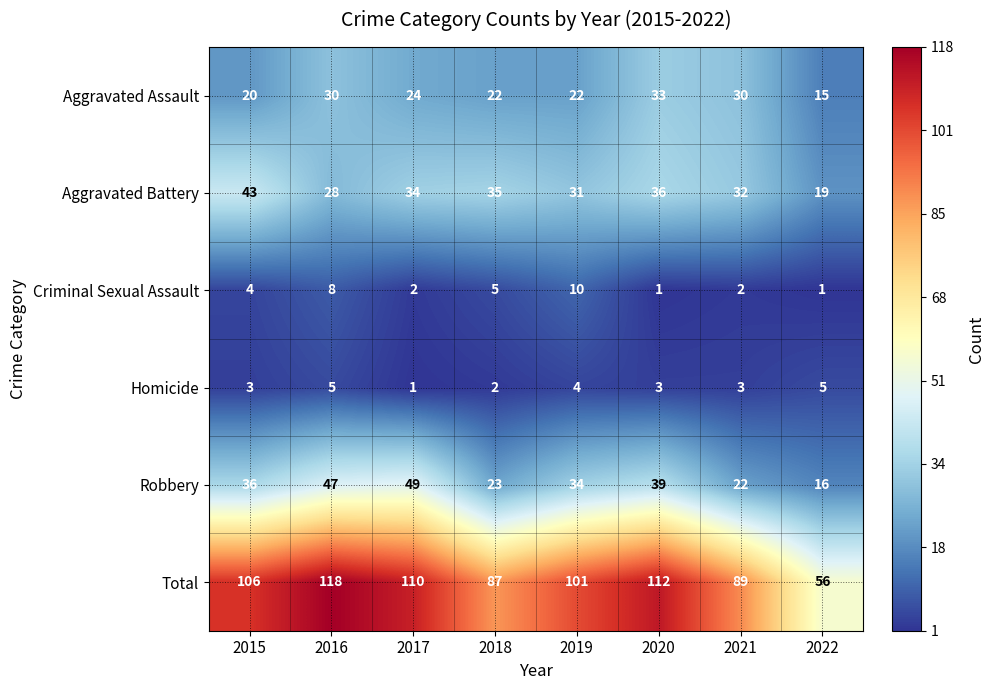

What is the total value across all series at 2018?

174